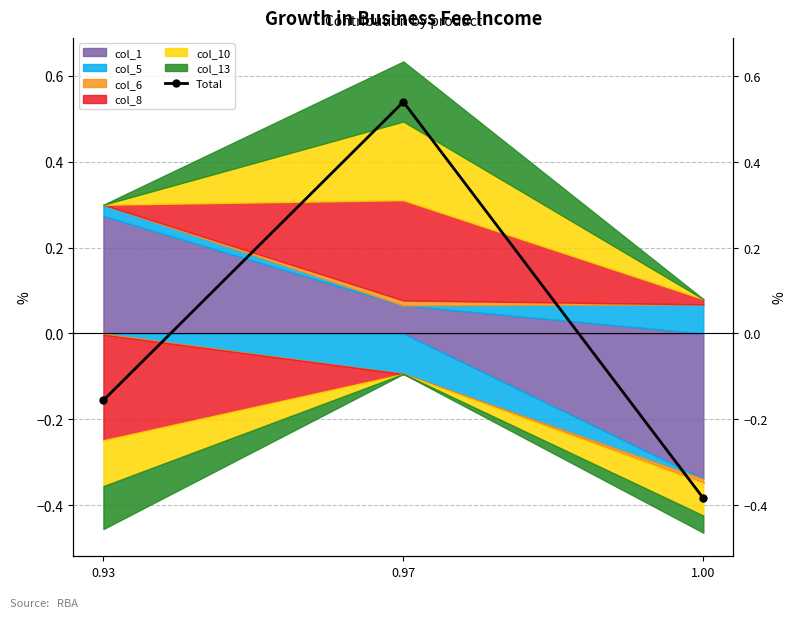

How many values are below zero?

2